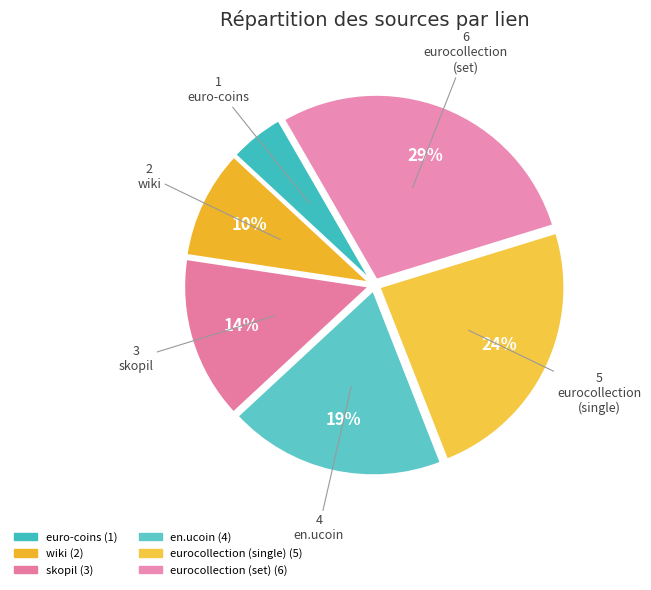

Does eurocollection (single) account for over 50% of the chart?

No